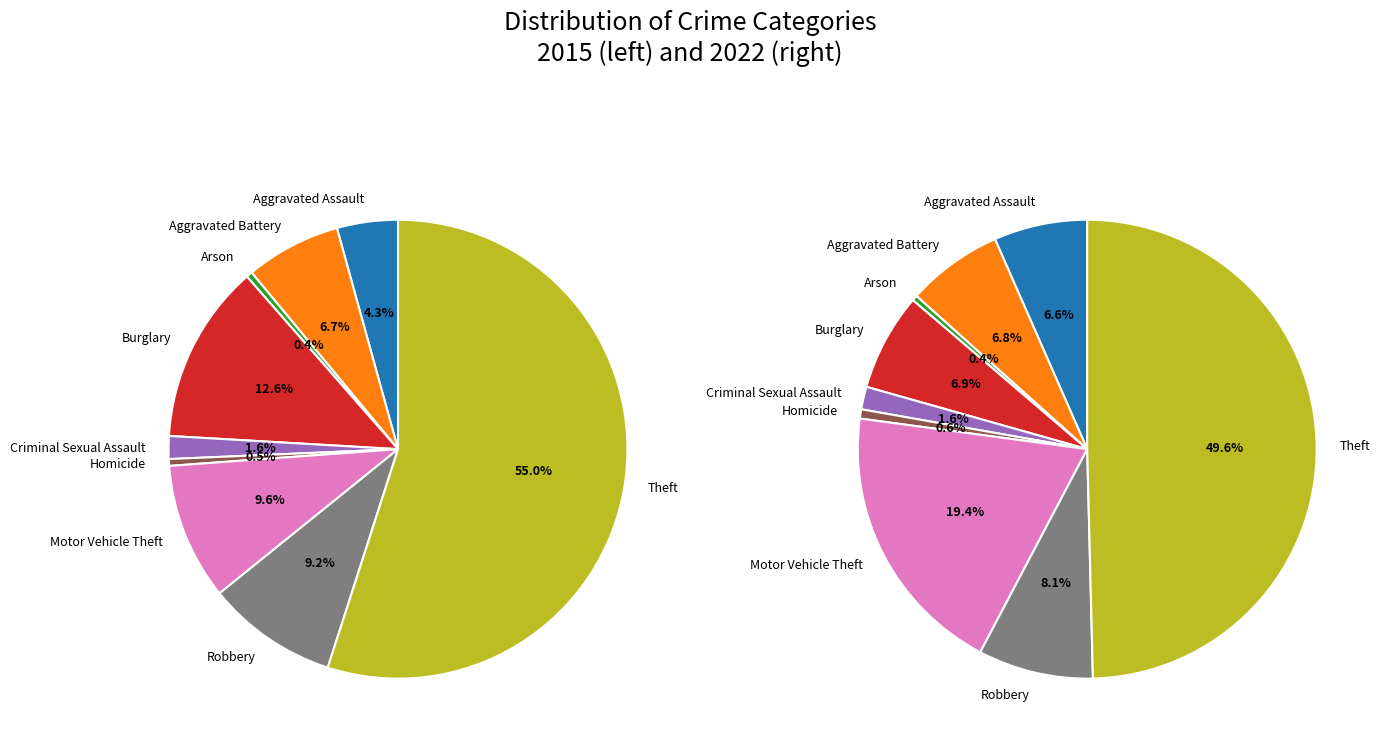

Count the number of slices in the pie.

9